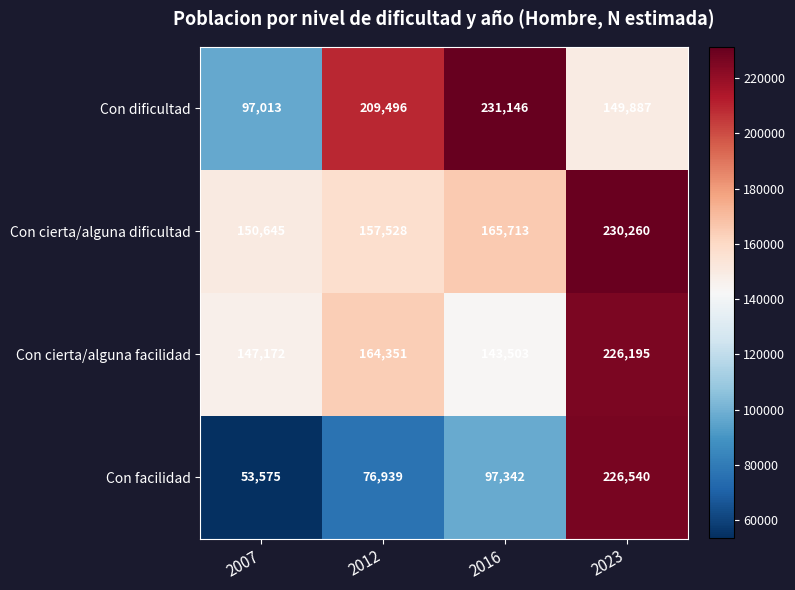

Reading left to right, what are all the values shown in this chart?

Con dificultad: 2007=97013	2012=209496	2016=231146	2023=149887
Con cierta/alguna dificultad: 2007=150645	2012=157528	2016=165713	2023=230260
Con cierta/alguna facilidad: 2007=147172	2012=164351	2016=143503	2023=226195
Con facilidad: 2007=53575	2012=76939	2016=97342	2023=226540